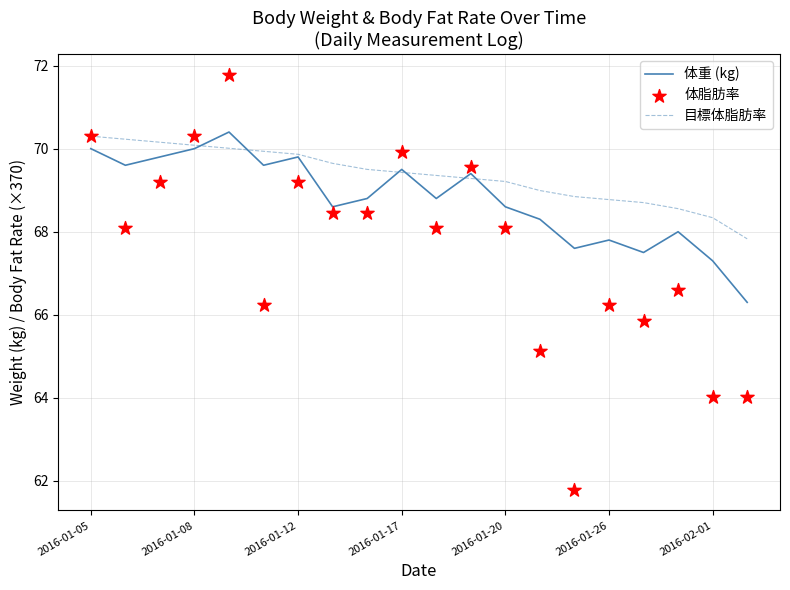

At how many categories does at least one series exceed 70?

5